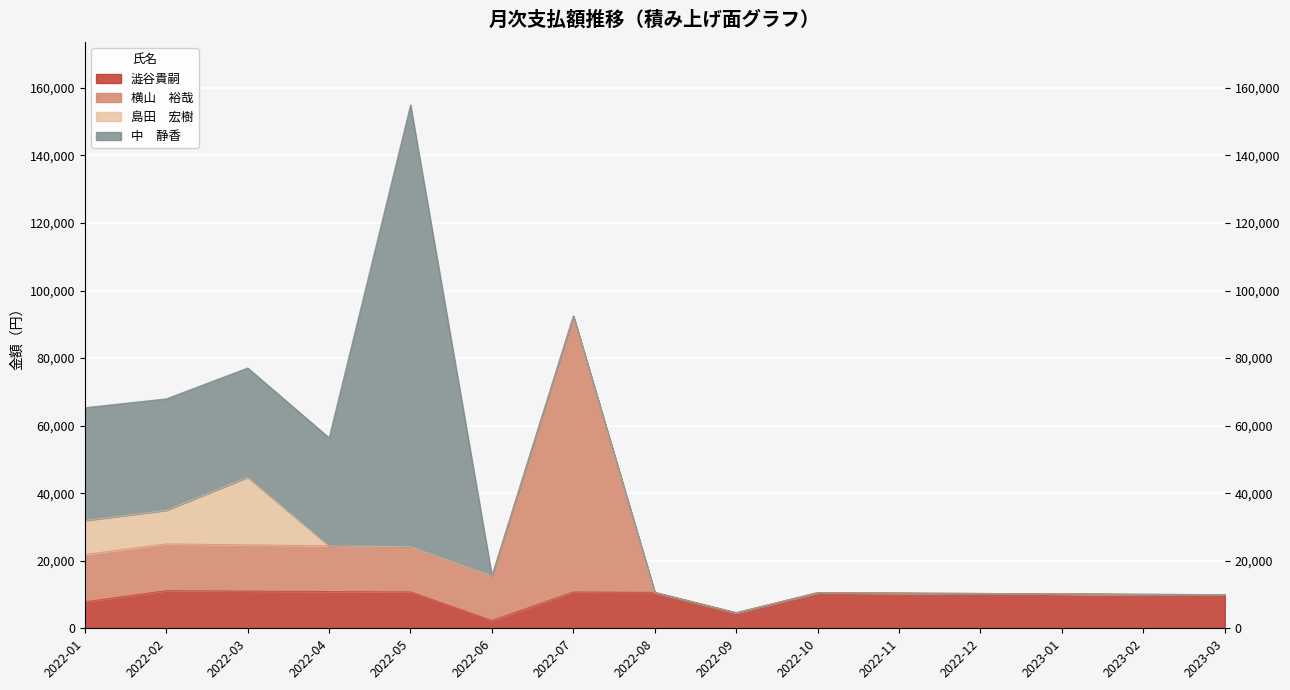

How many interior local peaks does the 横山　裕哉 series have?

3